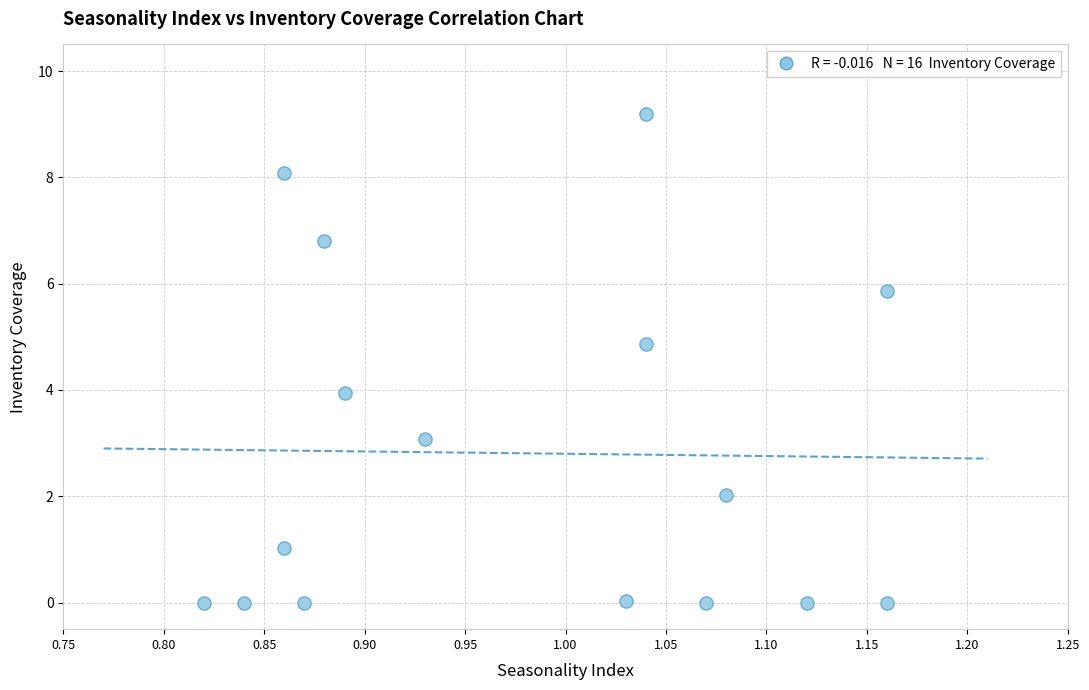

What is the range of Y values (max minus min)?

9.2